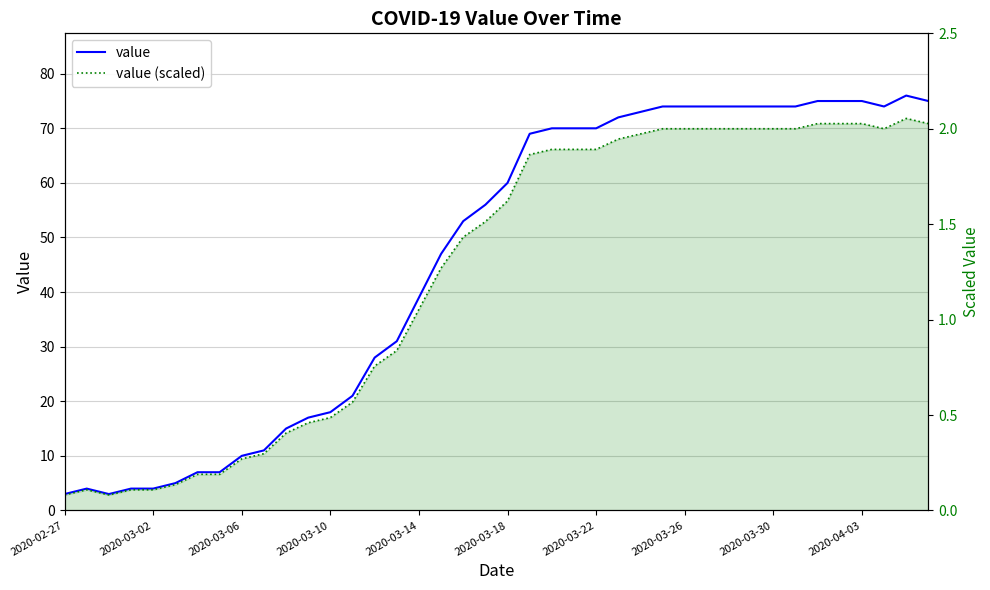

Where does the value series first go above 60?

21